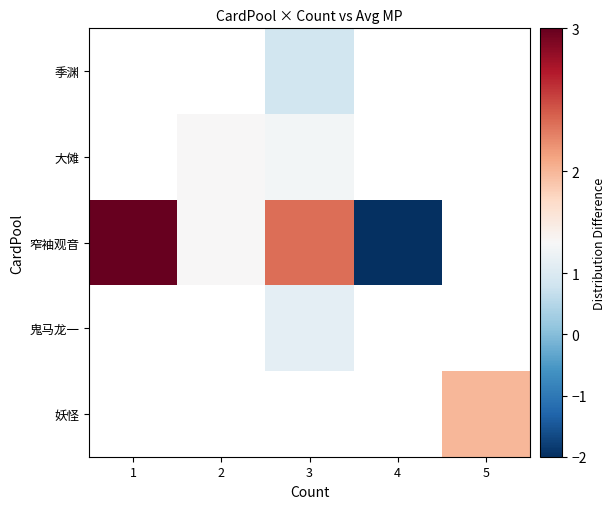

Between 4 and 1, which is larger?

1